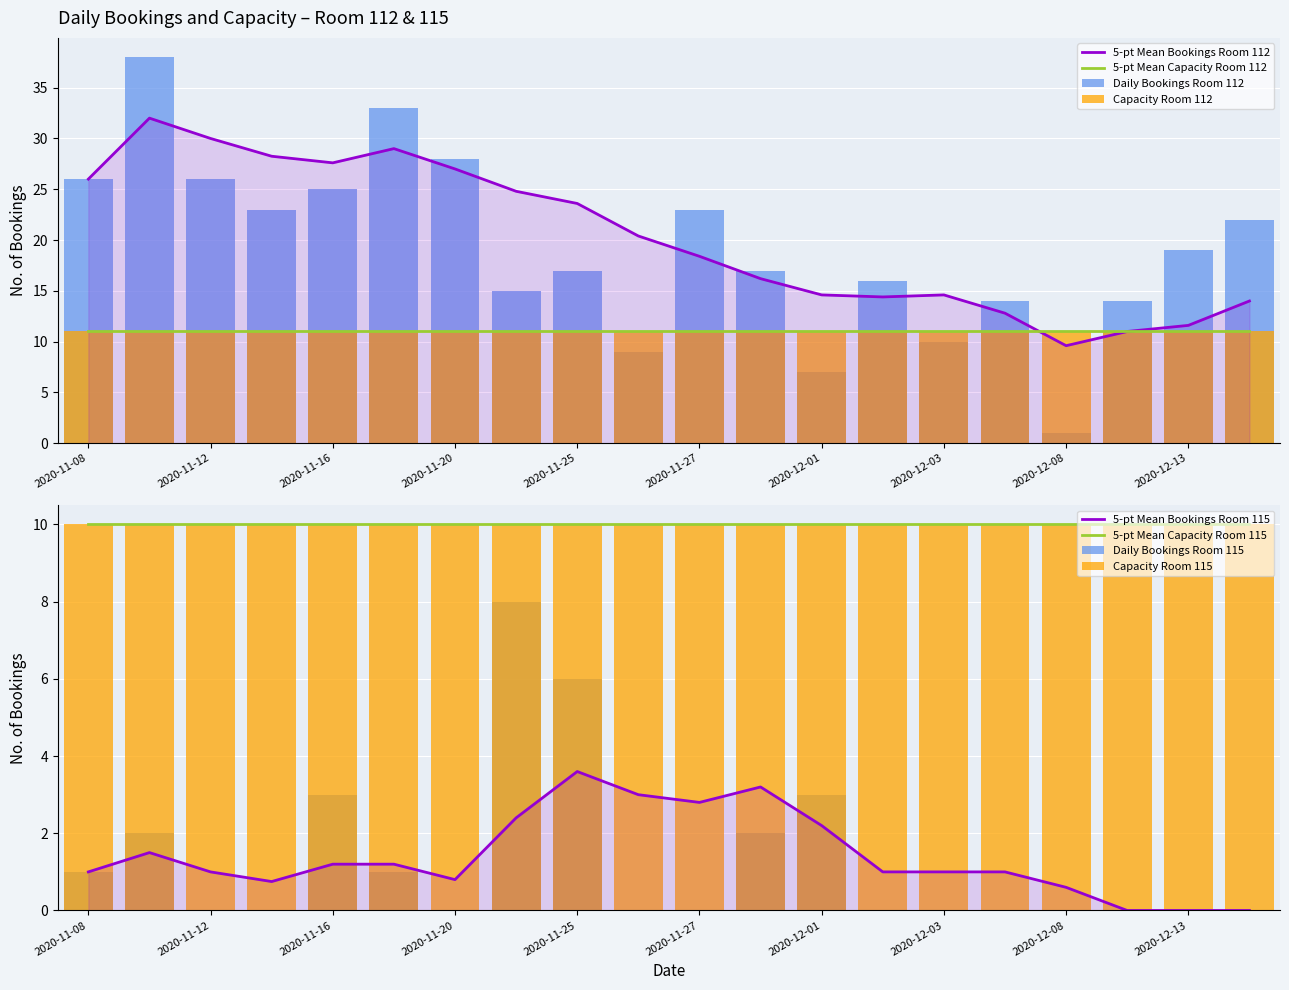

Reading left to right, extract all data points from this chart.

Room 112 bookings: 26	38	26	23	25	33	28	15	17	9	23	17	7	16	10	14	1	14	19	22
Room 115 bookings: 1	2	0	0	3	1	0	8	6	0	0	2	3	0	0	0	0	0	0	0